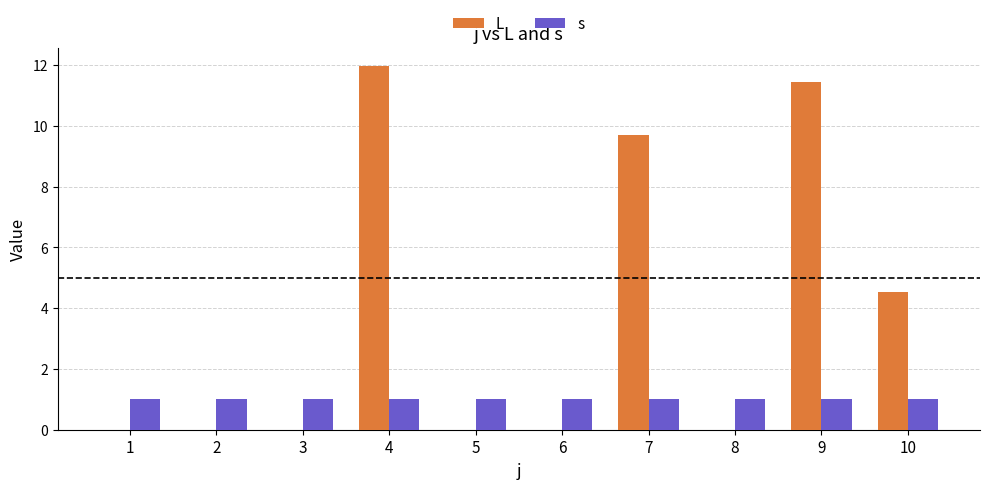

Which series has the largest total across all categories?

L